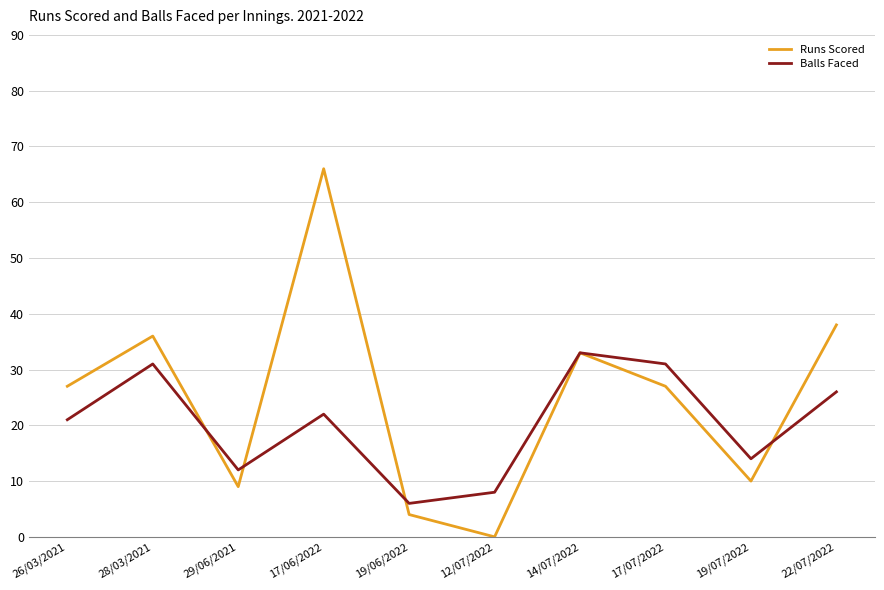

Reading right to left, transcribe all the data shown in this chart.

Runs Scored: 38	10	27	33	0	4	66	9	36	27
Balls Faced: 26	14	31	33	8	6	22	12	31	21